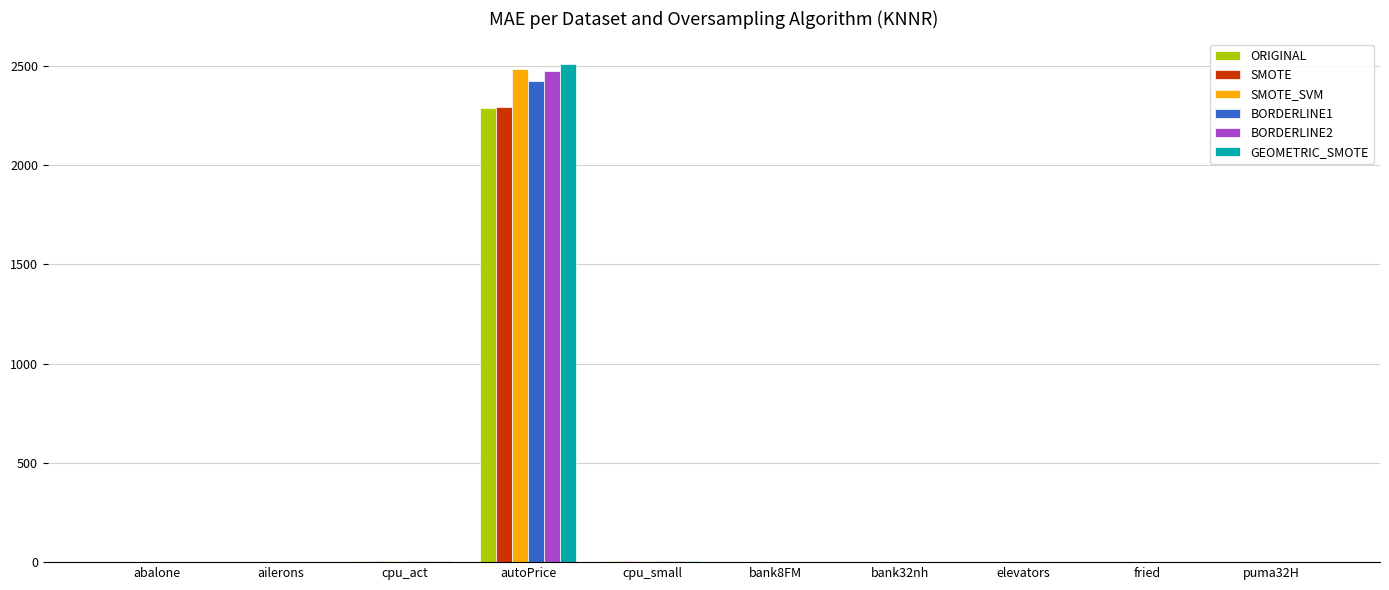

Which series changed the most between autoPrice and puma32H?

GEOMETRIC_SMOTE